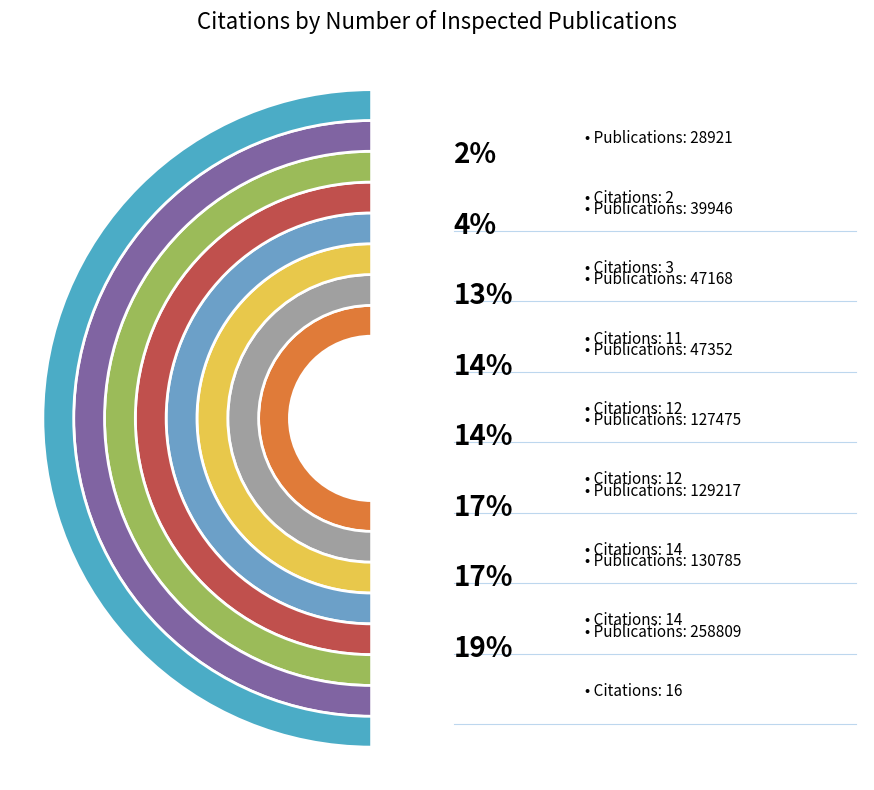

Is there a majority slice in this chart?

No